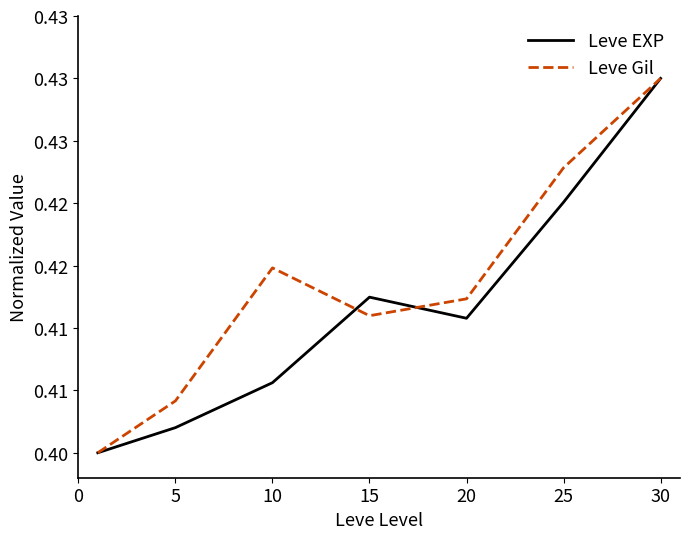

What are all the series names shown in the legend?

Leve EXP, Leve Gil